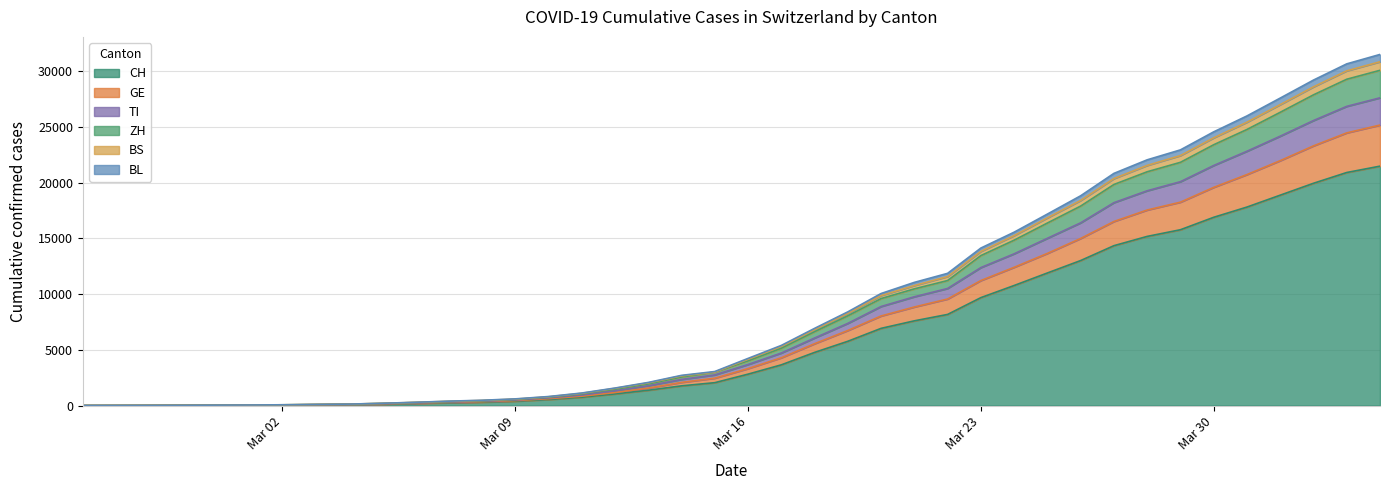

Which category has the highest value across all series?

2020-04-04